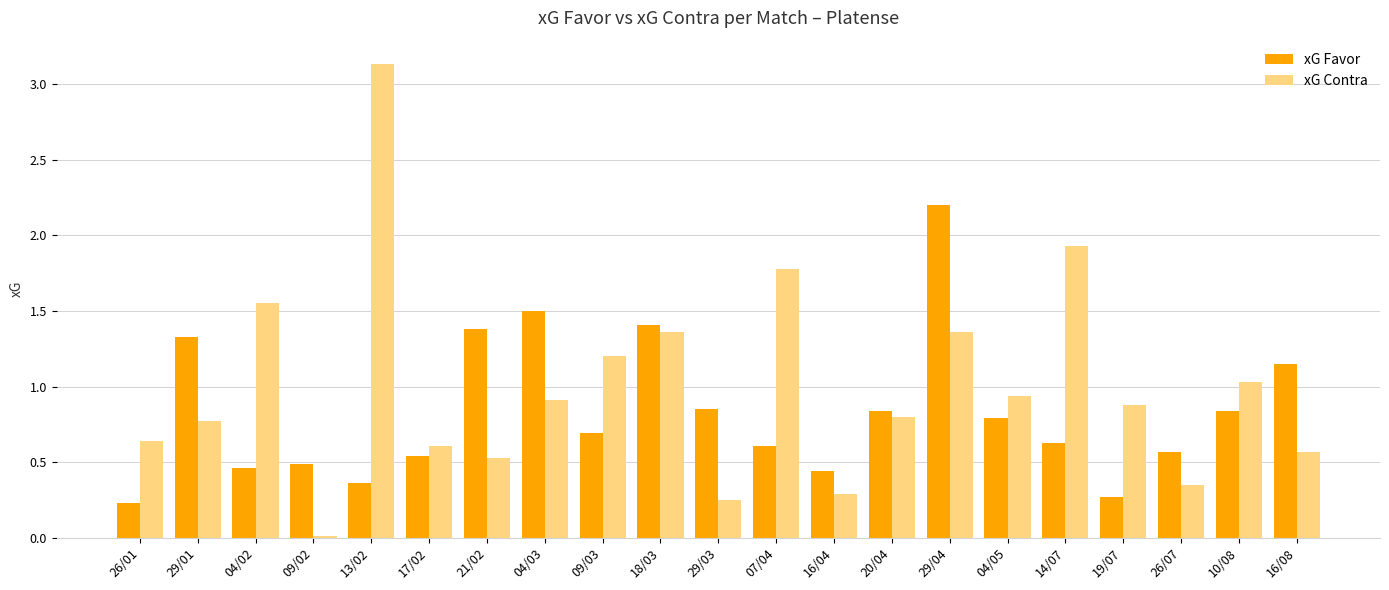

What value does the xG Contra series have at 07/04?

1.8